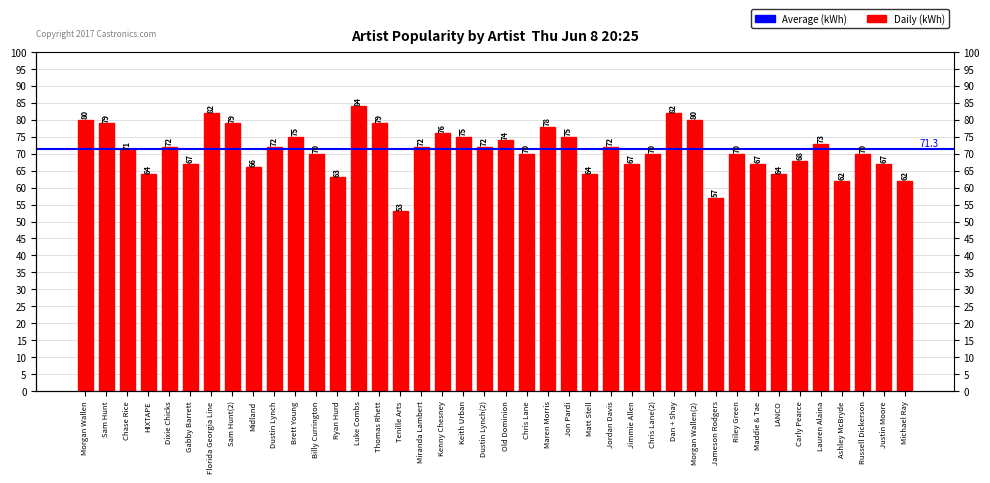

The chart shows a value of 107 at Jon Pardi. True or false?

False